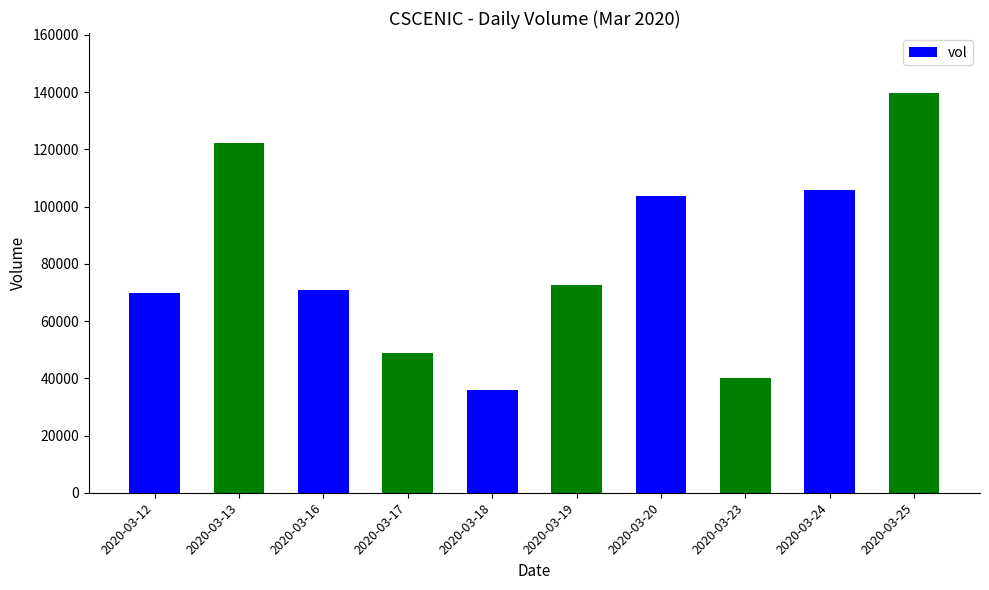

Which label corresponds to the smallest value in the chart?

2020-03-18